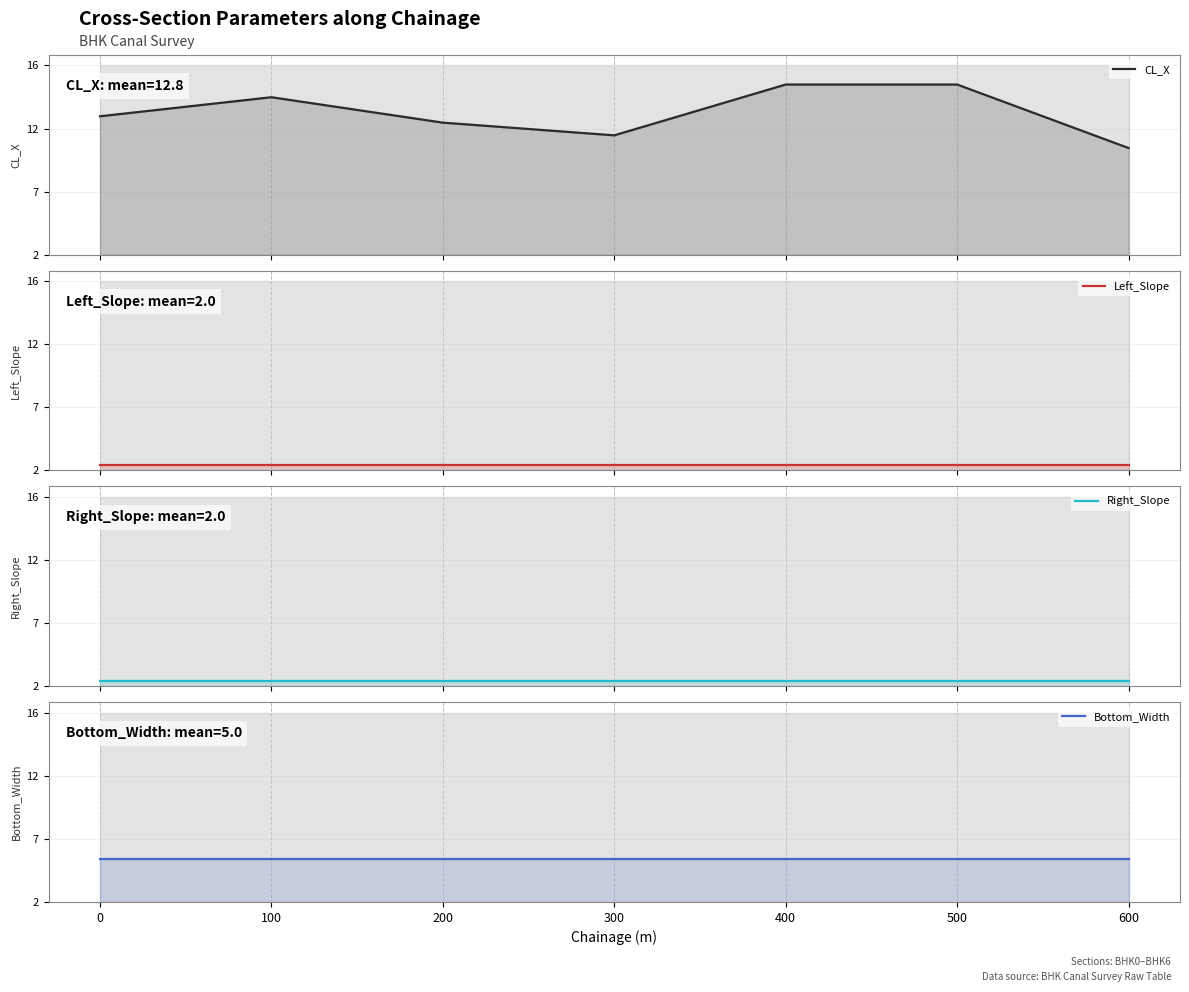

What is the value of the Bottom_Width point at the 5th from the left?

5.0